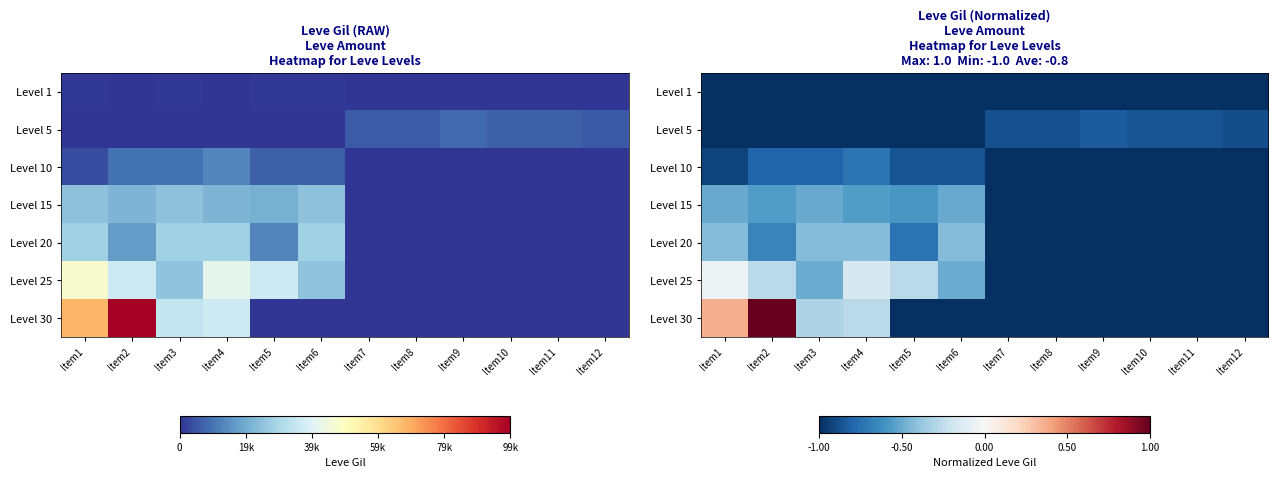

At which category is the sum across all series the highest?

Item2